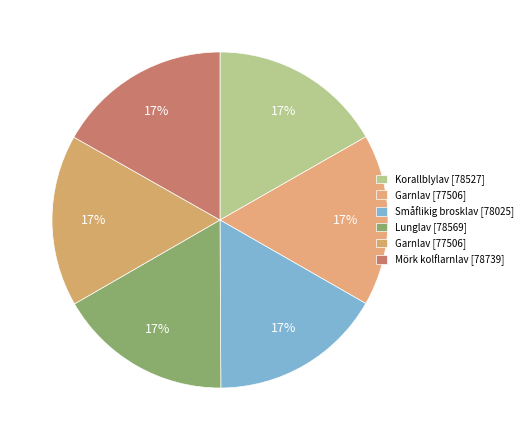

How many segments does this pie chart have?

6